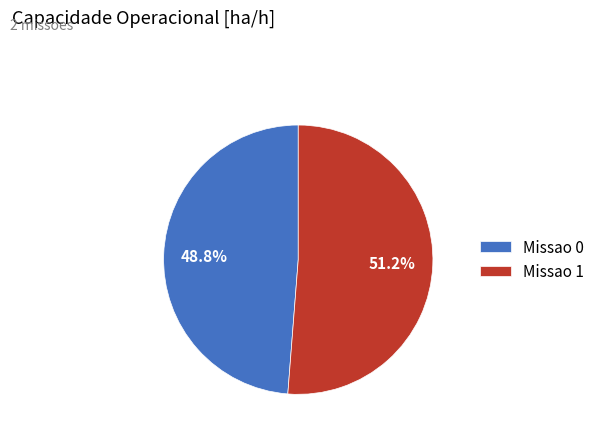

Is it true that Missao 1 is 51% of the pie?

True